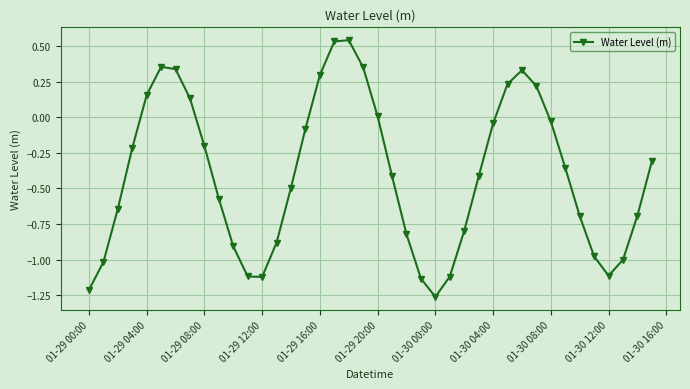

What is the sum of all values?

-16.1